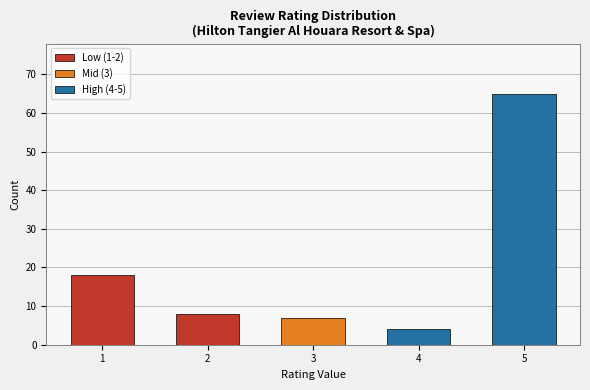

Which series has the largest total across all categories?

High (4-5)